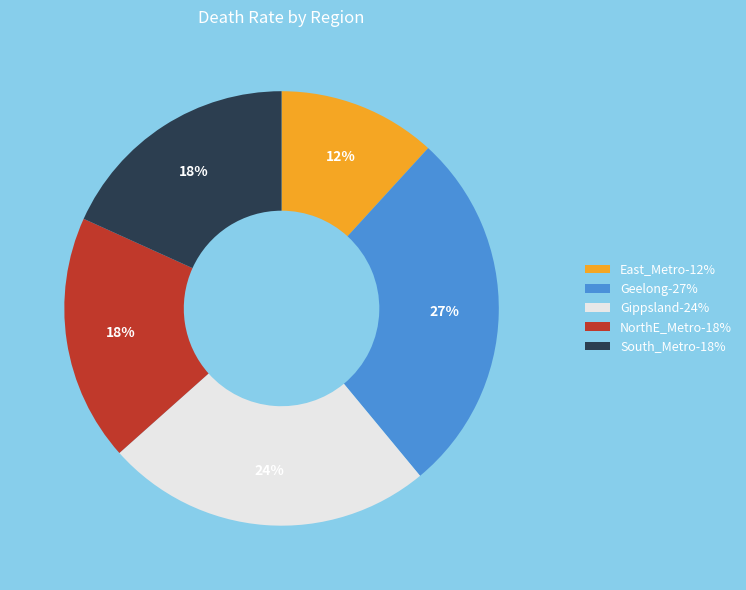

What percentage is the East_Metro slice, to the nearest percent?

12%